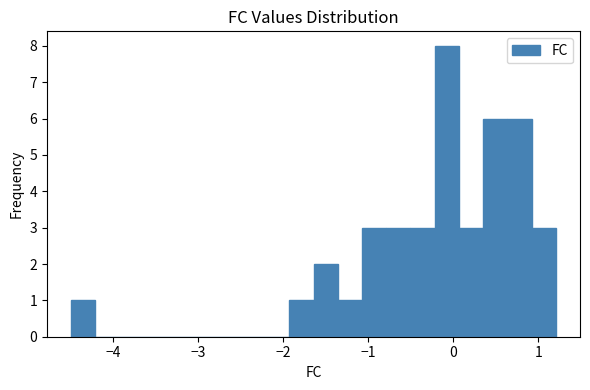

Around what value on the x-axis is the tallest bar? Give the approximate position of its centre, as read against the axis.

-0.1